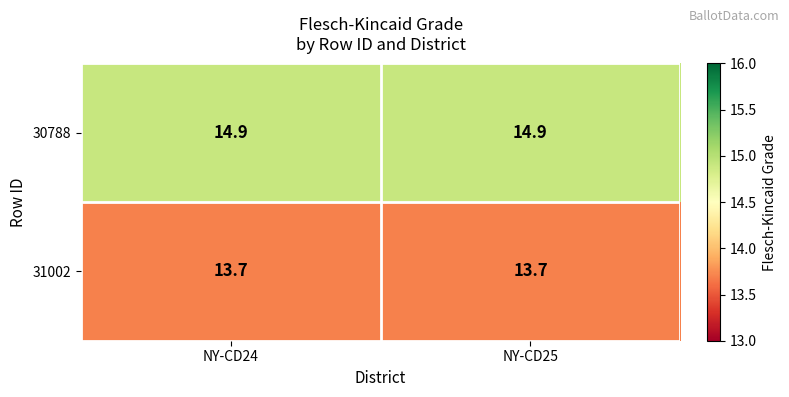

What is the difference between the highest and lowest values at NY-CD24?

1.2